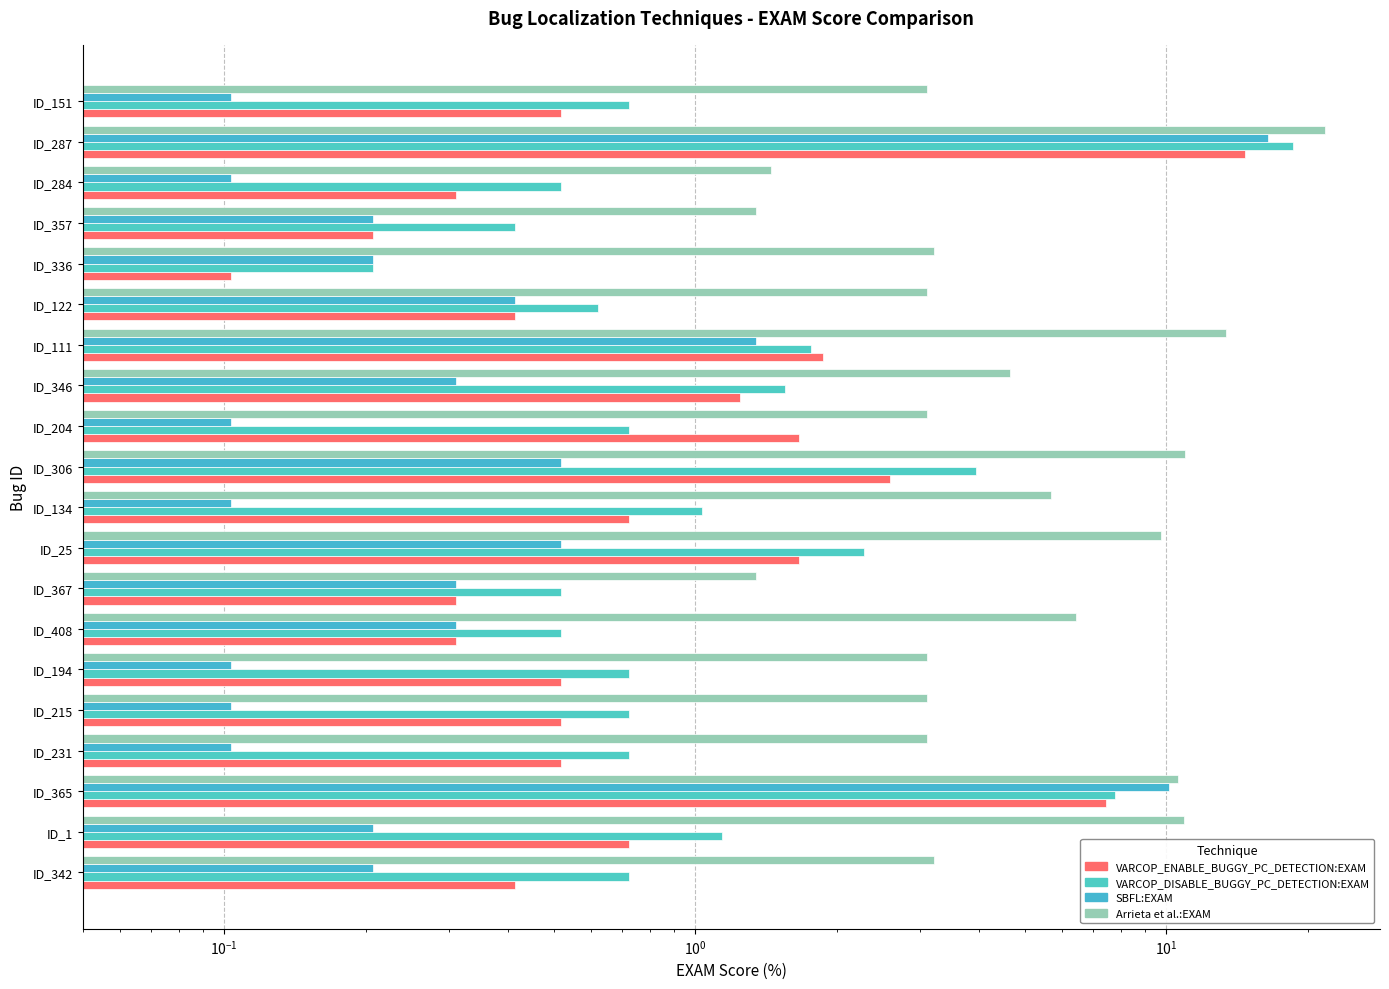

Is it true that SBFL:EXAM equals 0.9 at ID_306?

False